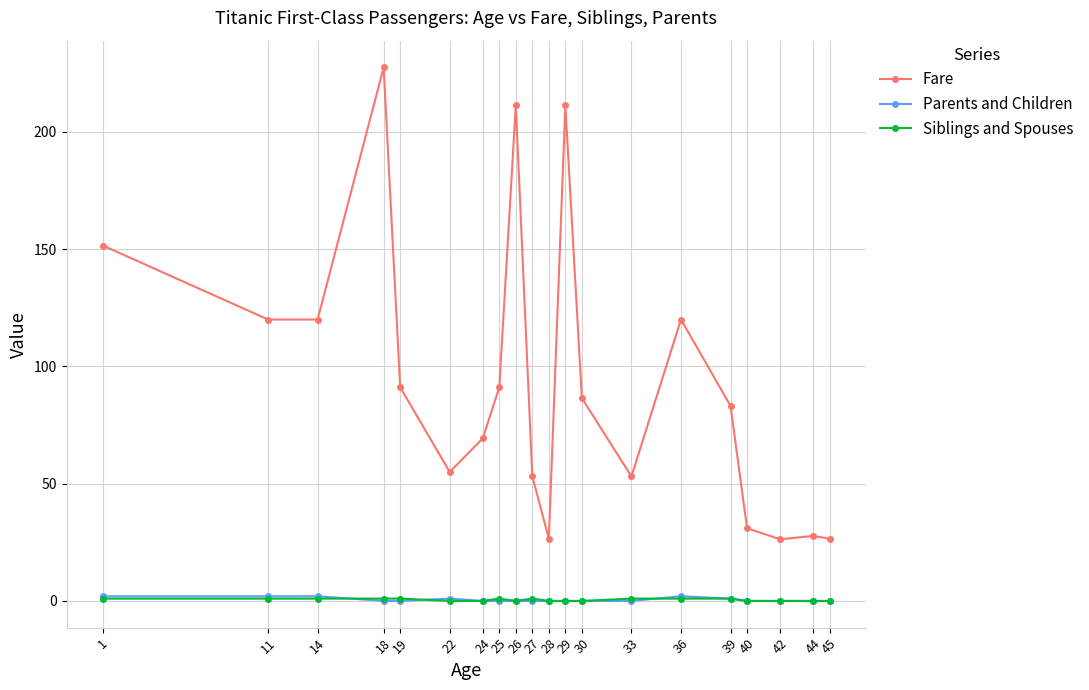

What is the lowest value of the Fare series?

26.3